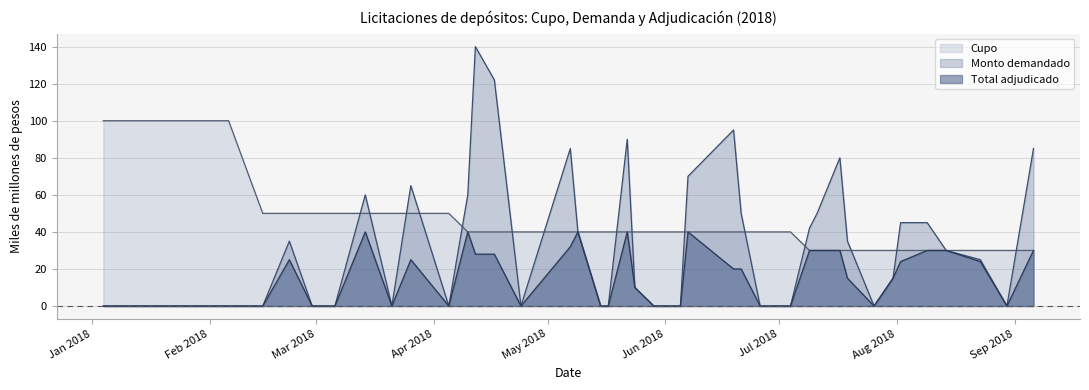

Between 22-02-2018 and 26-03-2018, which series saw the biggest shift?

Monto demandado